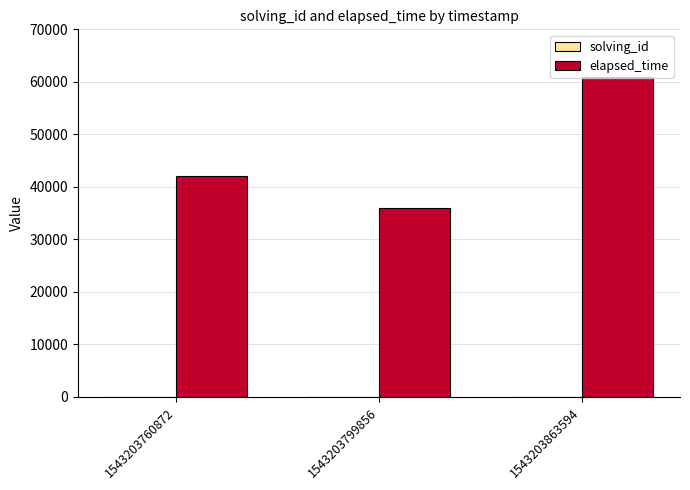

The value of elapsed_time at 1543203863594 is 61000. True or false?

True